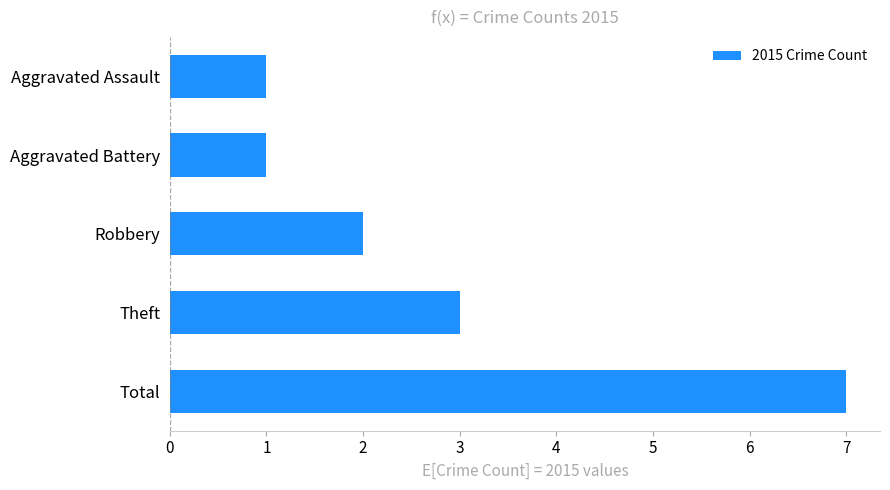

What is the difference between the maximum and second lowest values?

6